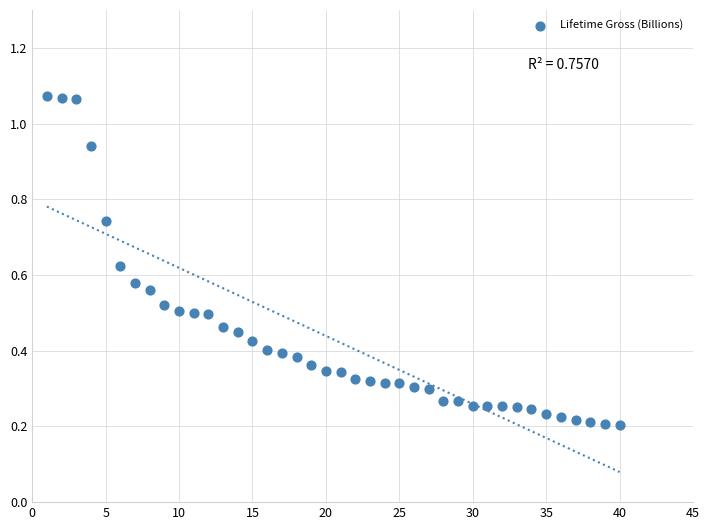

What is the range of X values (max minus min)?

39.0